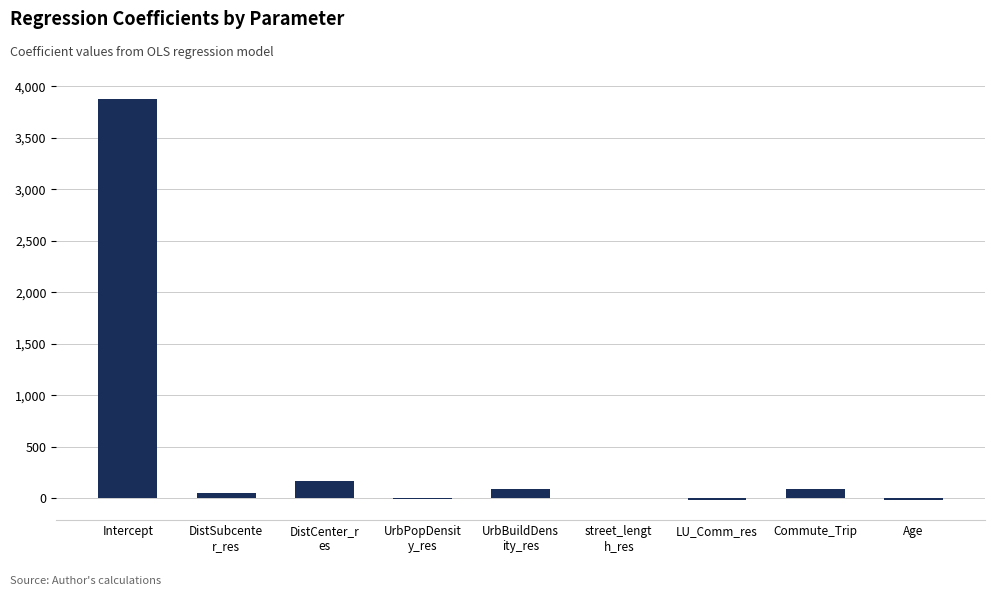

At which category does the chart reach its peak across all series?

Intercept